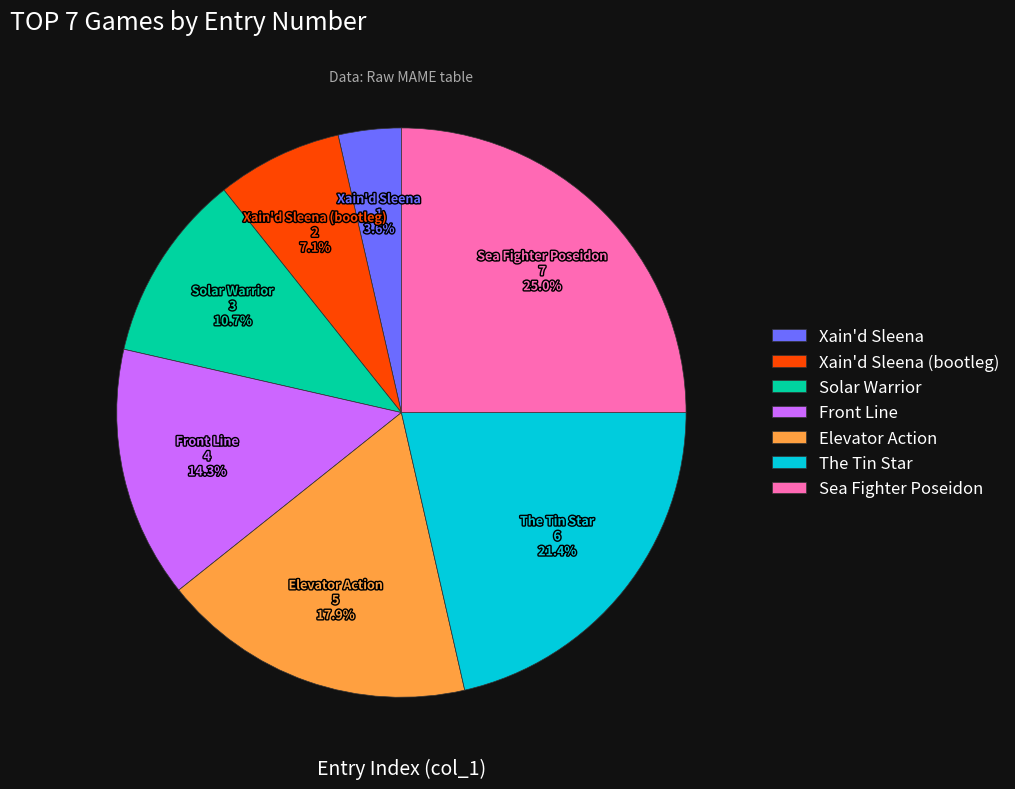

Rank the categories by value from lowest to highest.

Xain'd Sleena, Xain'd Sleena (bootleg), Solar Warrior, Front Line, Elevator Action, The Tin Star, Sea Fighter Poseidon